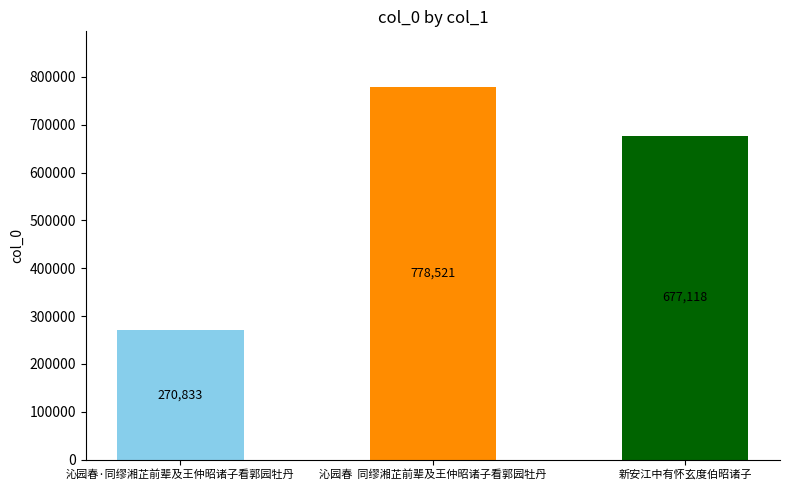

Which has a higher value, 新安江中有怀玄度伯昭诸子 or 沁园春·同缪湘芷前辈及王仲昭诸子看郭园牡丹?

新安江中有怀玄度伯昭诸子